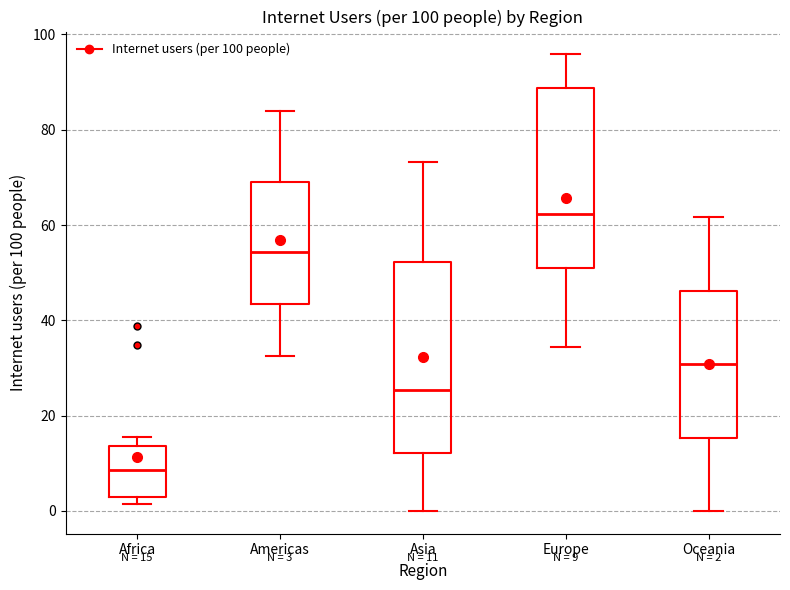

Which box is the tallest, from its lower edge to its upper edge?

Asia